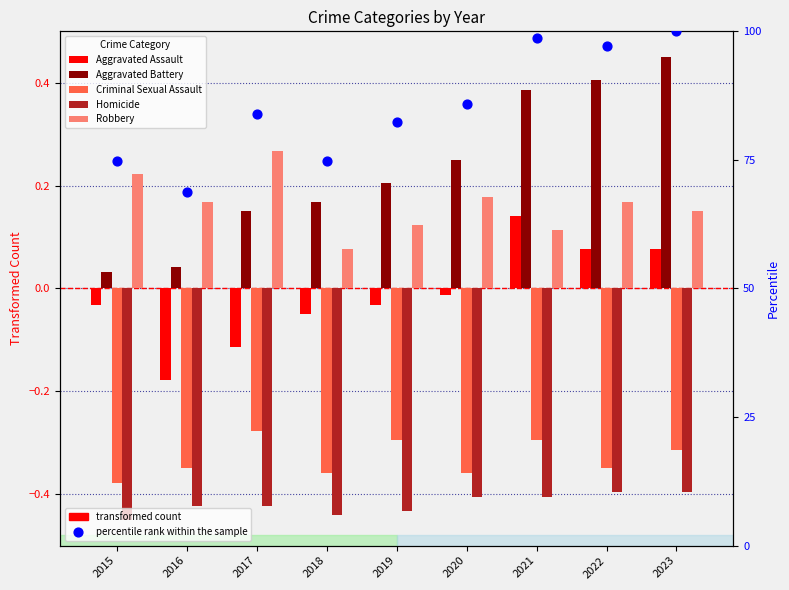

Is the value of Aggravated Battery at 2015 greater than the value of Aggravated Assault at 2016?

Yes